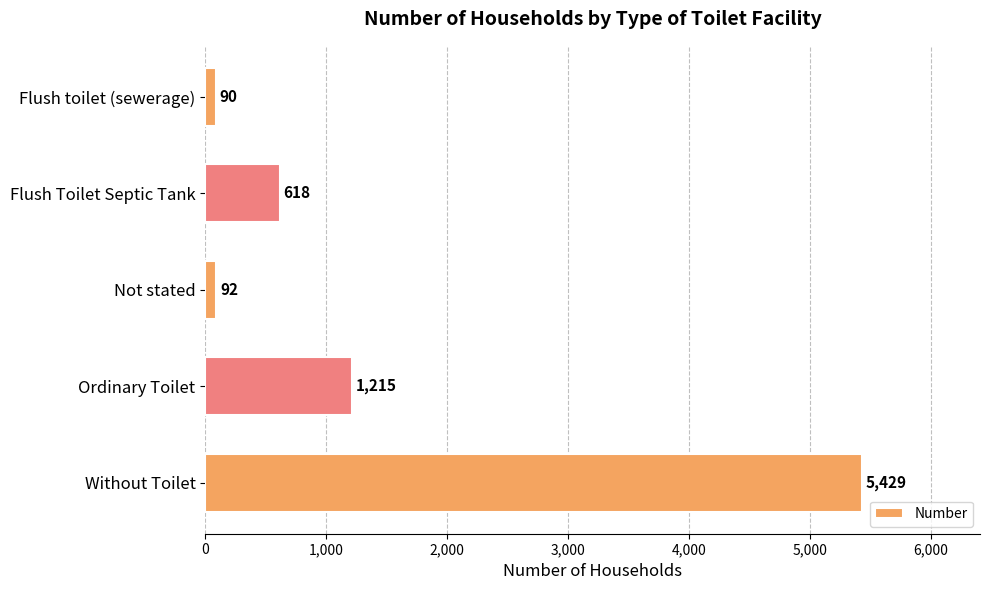

Does the chart contain any negative values?

No